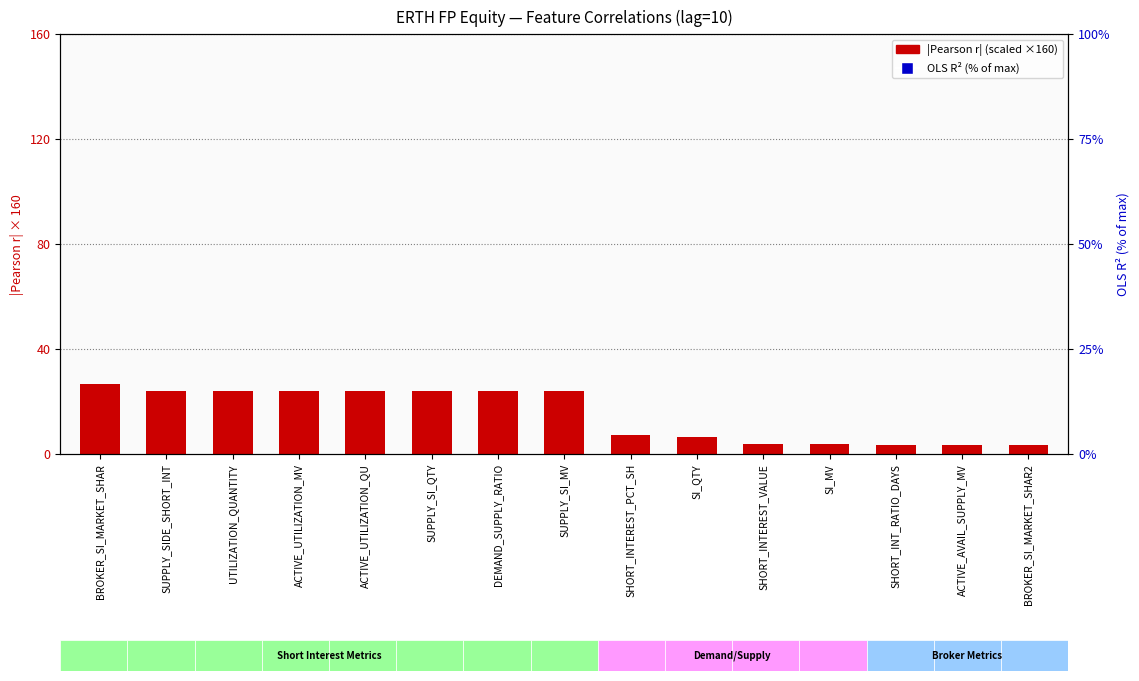

Which series has the widest spread of Y values?

OLS R² (% of max)